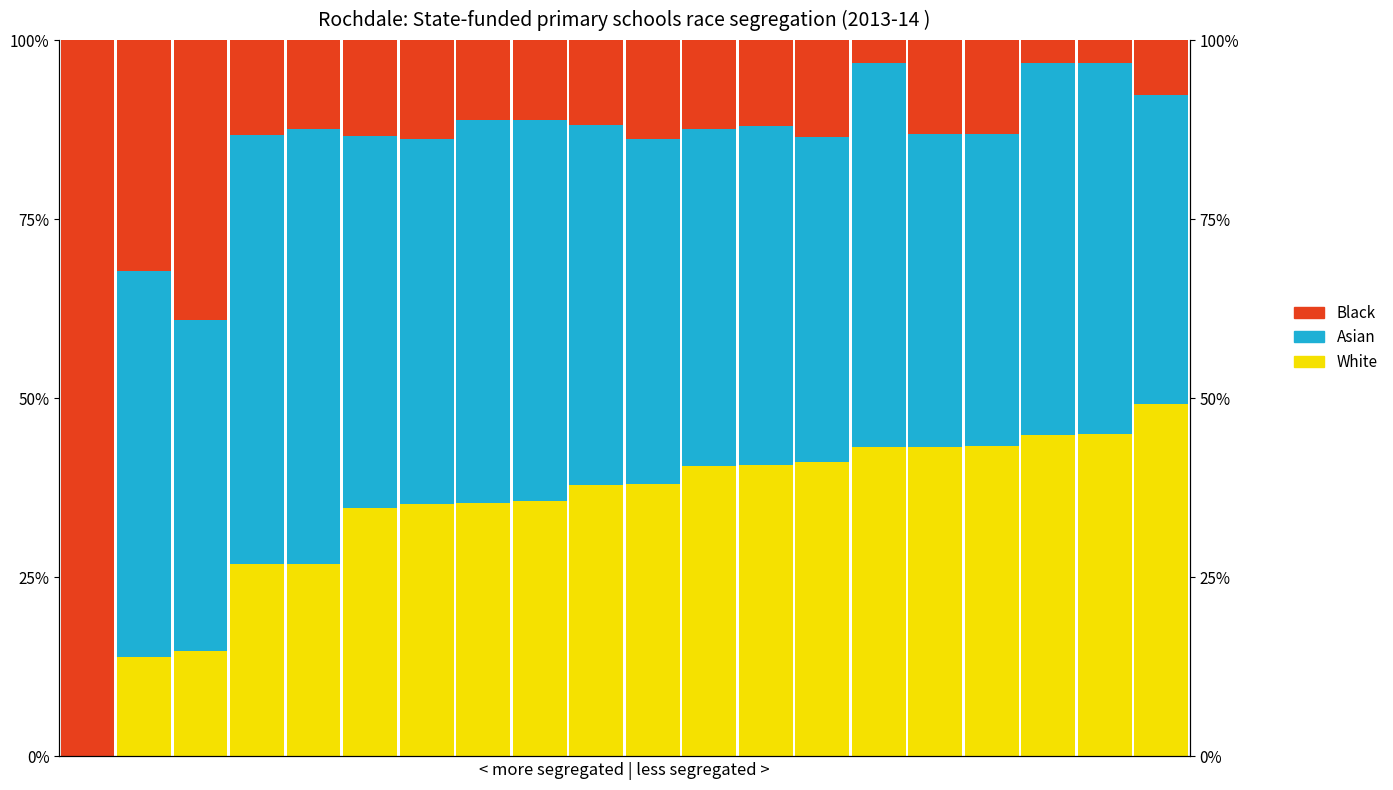

Rank the series by their average value, from lowest to highest.

Black, White, Asian